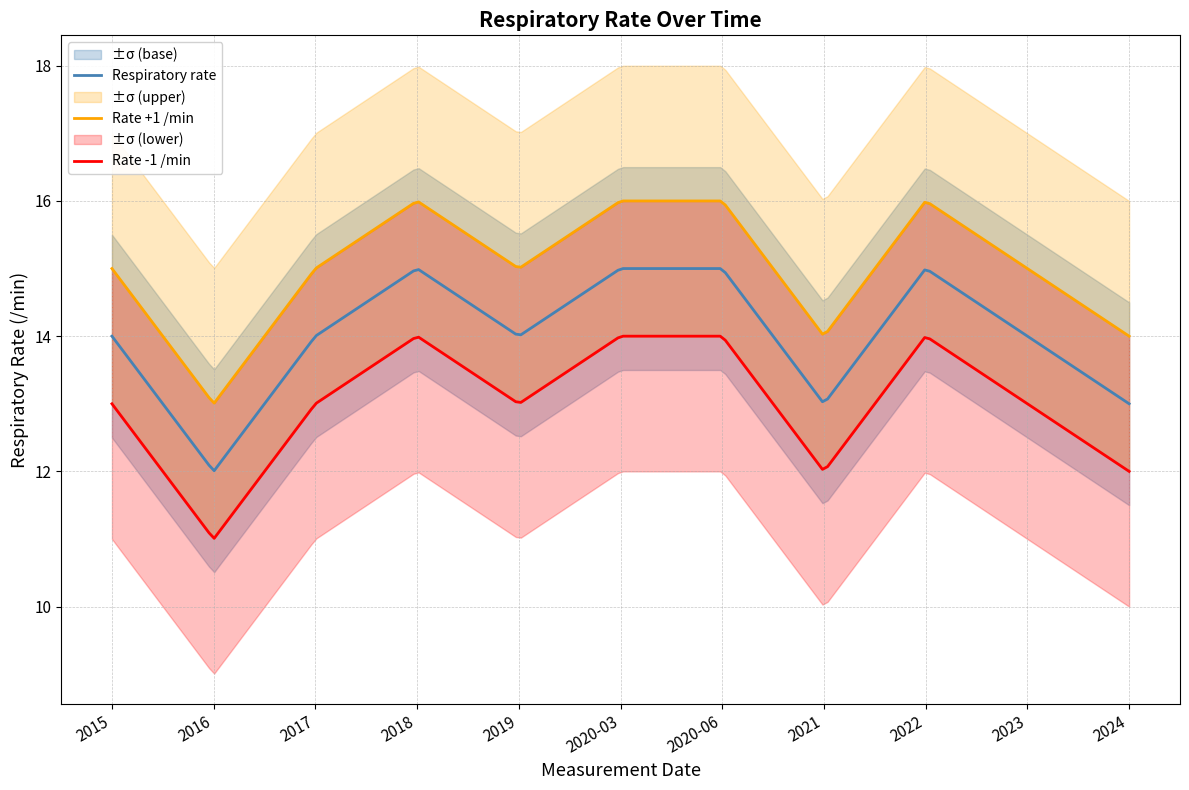

What is the difference between the second highest and minimum values in the Upper bound series?

3.0